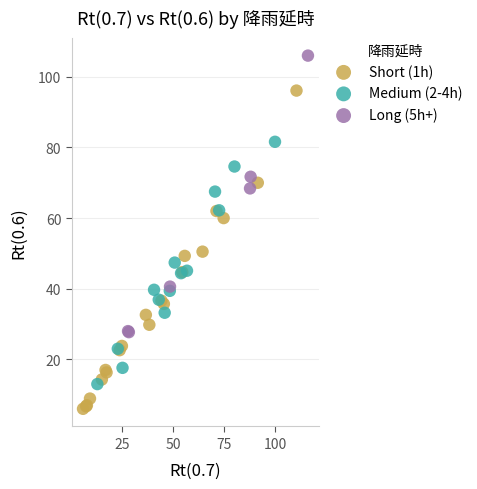

Which series contains the highest Y value?

Long (5h+)